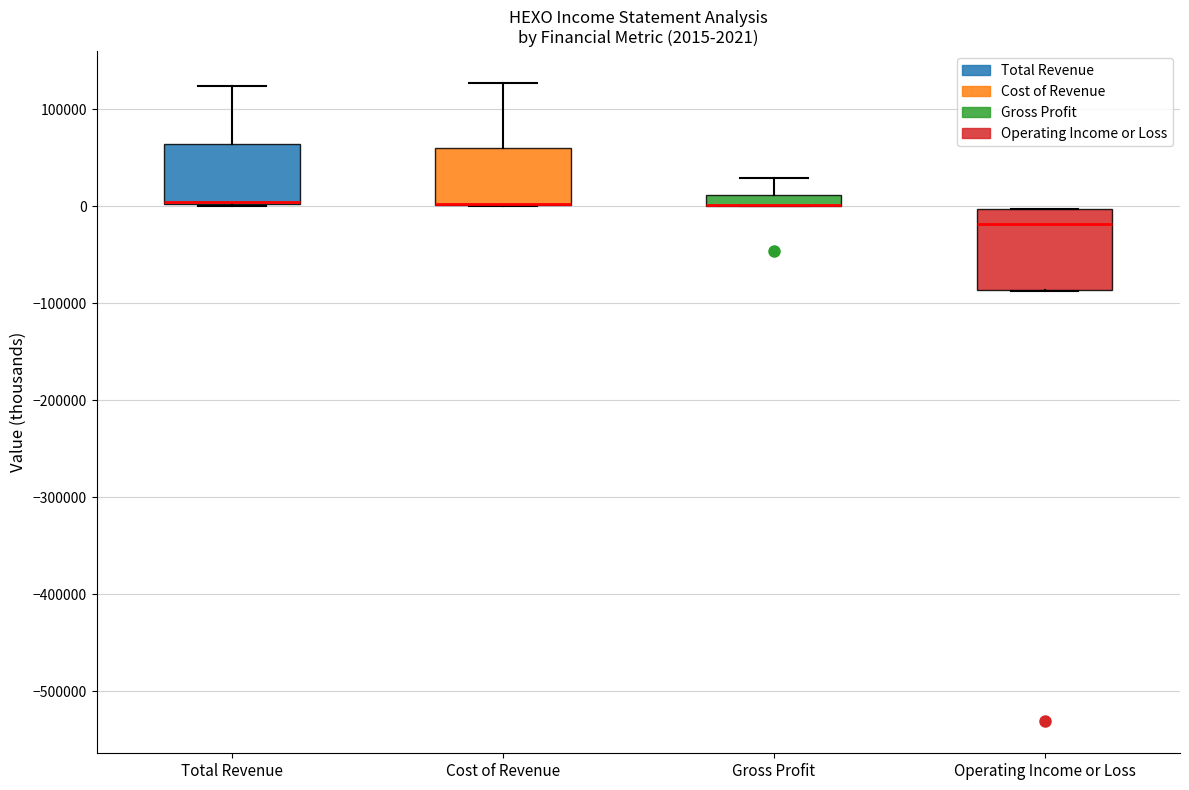

Which box is the tallest, from its lower edge to its upper edge?

Operating Income or Loss